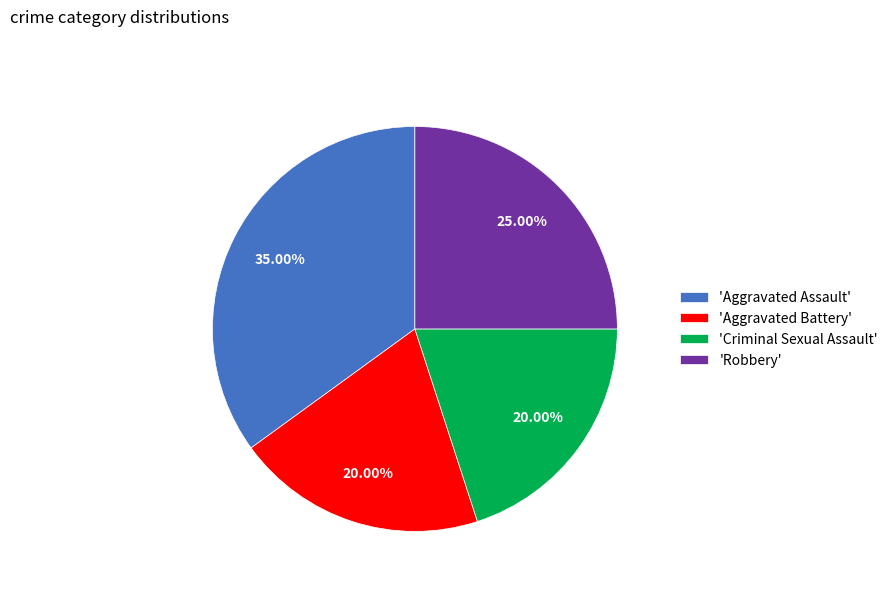

Which category has the biggest portion of the pie?

'Aggravated Assault'